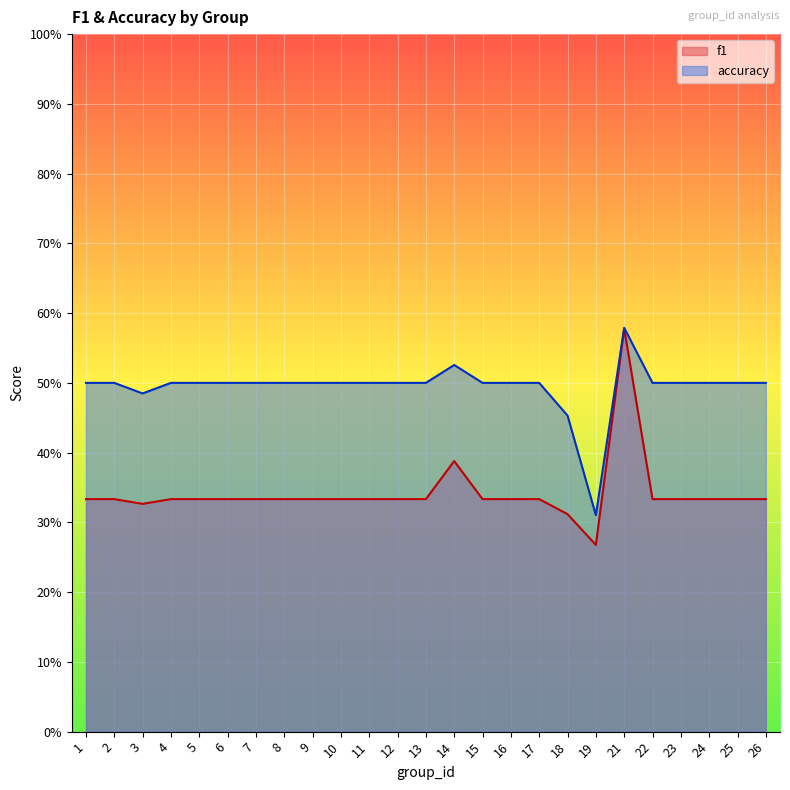

List the series in order of their overall mean, lowest first.

f1, accuracy